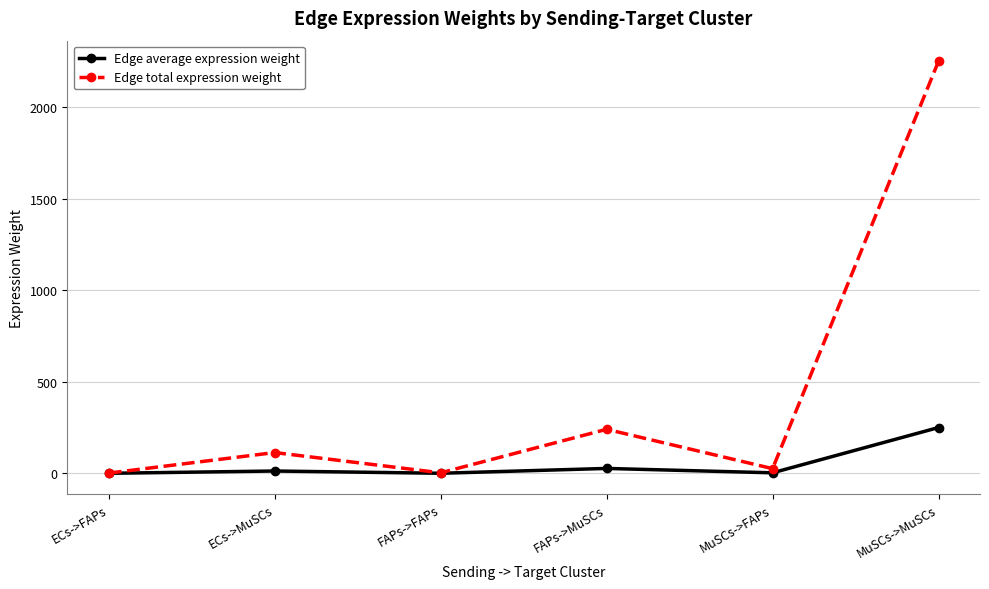

Which series has the largest range (max minus min)?

Edge total expression weight